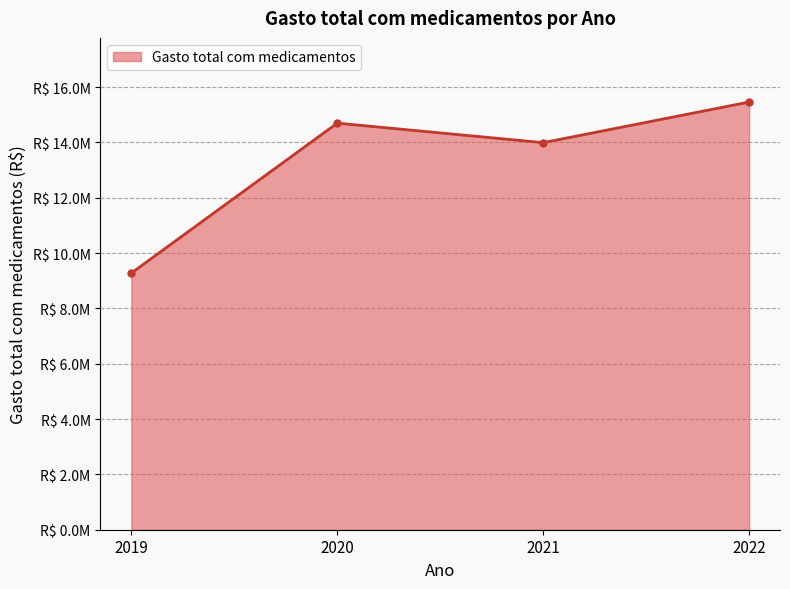

Is it true that the value at 2021 is 23909318.8?

False